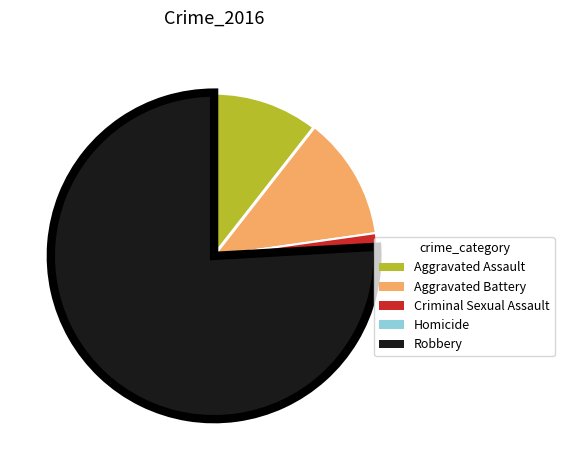

Between Criminal Sexual Assault and Aggravated Battery, which is larger?

Aggravated Battery